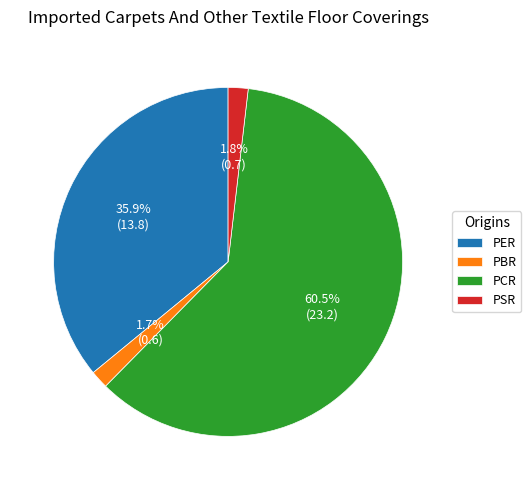

The PER slice represents 50% of the pie. True or false?

False